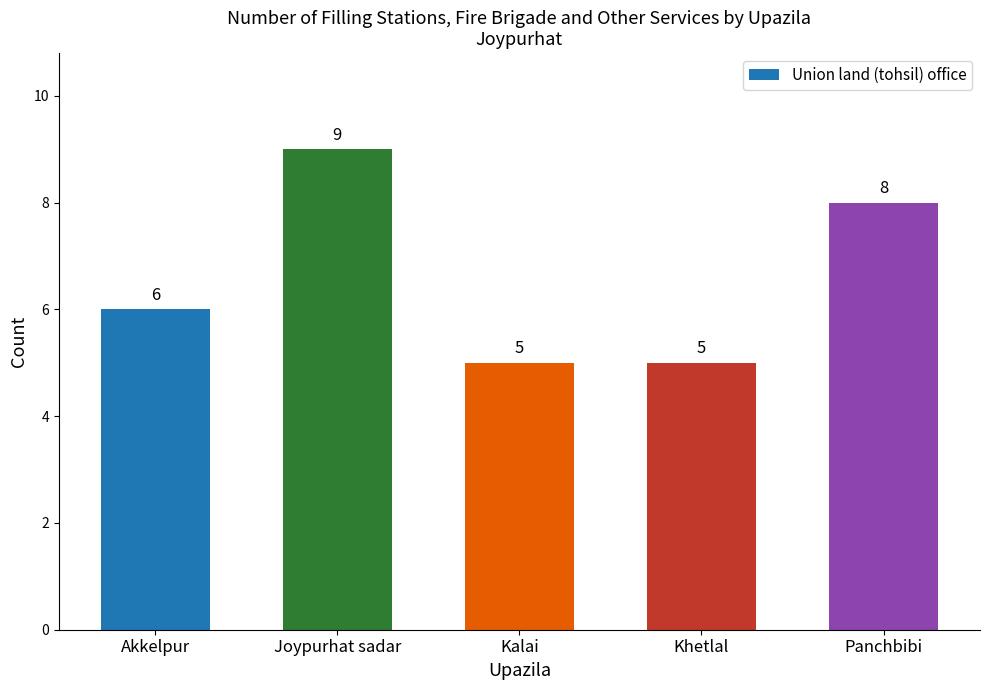

What is the smallest value displayed?

5